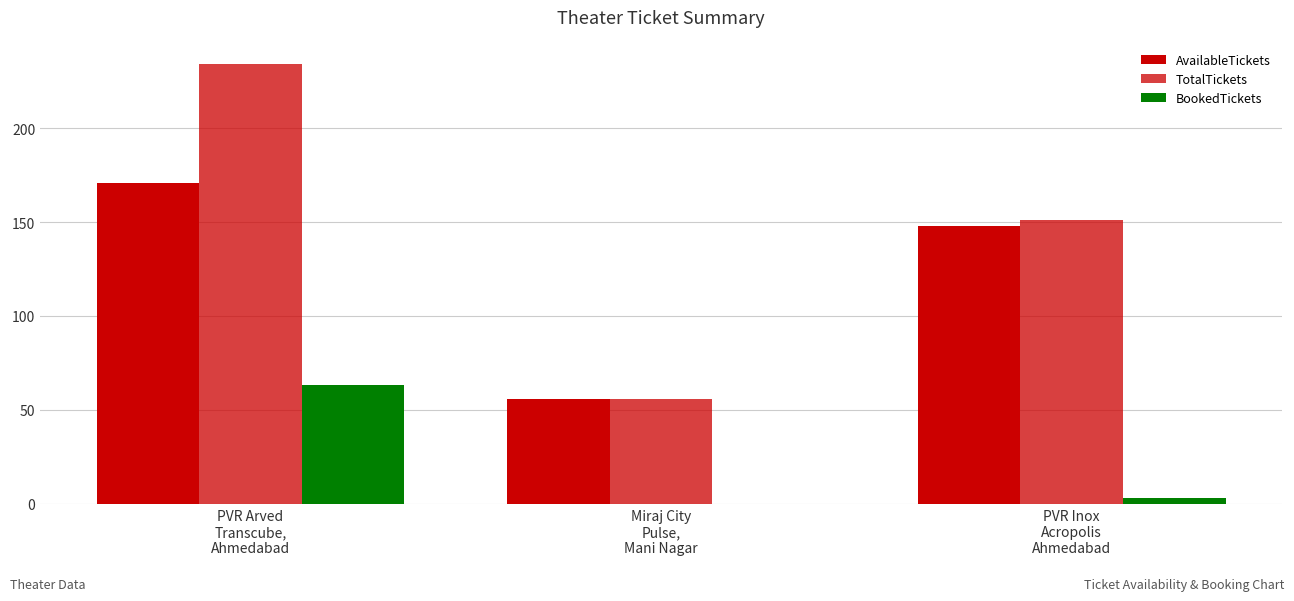

Count the number of categories in the chart.

3